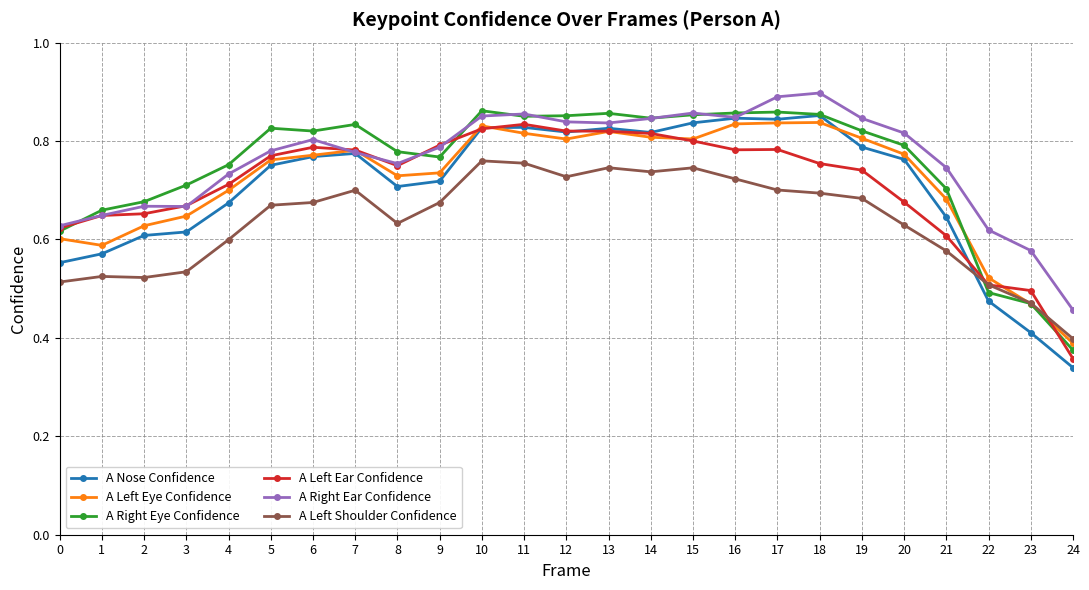

What is the sum of all A Left Ear Confidence values?

17.8